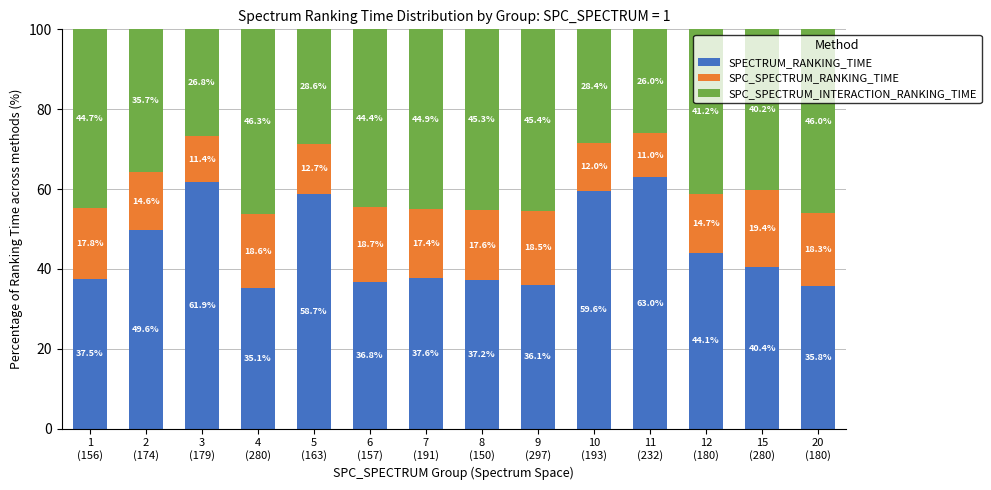

The value of SPECTRUM_RANKING_TIME at 5
(163) is 40.2. True or false?

False